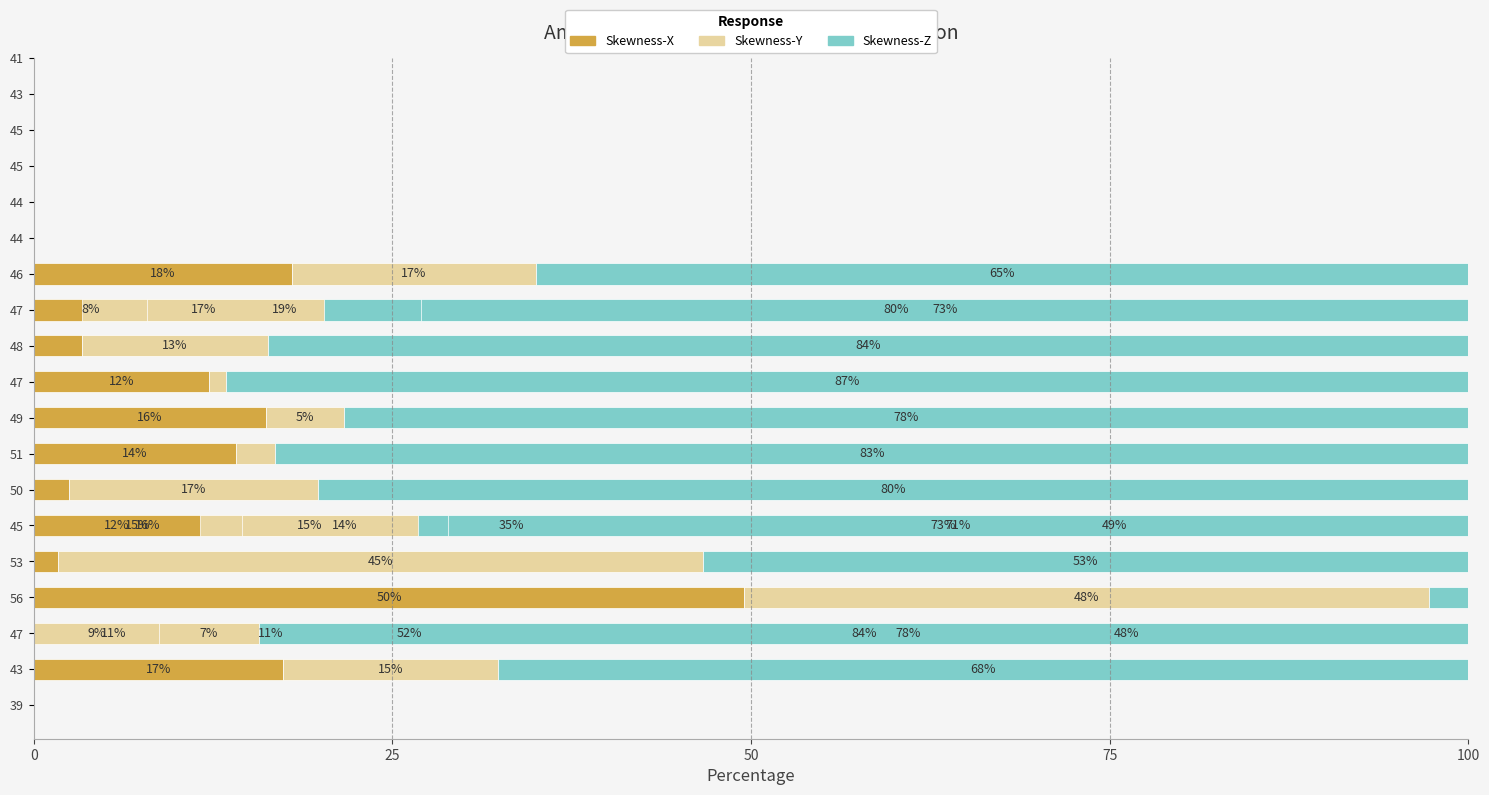

Which series has the widest spread of values?

Skewness-Z